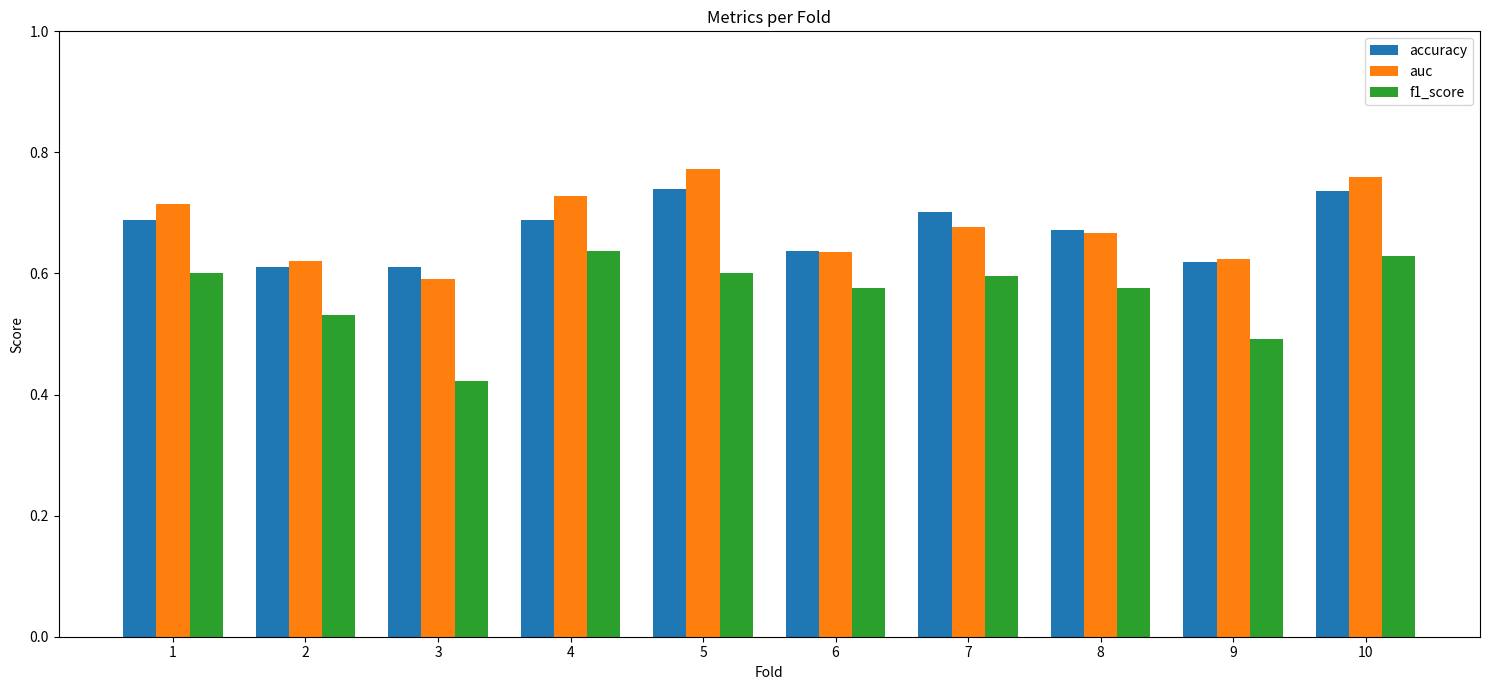

What is the sum of the f1_score values at 4 and 9?

1.1